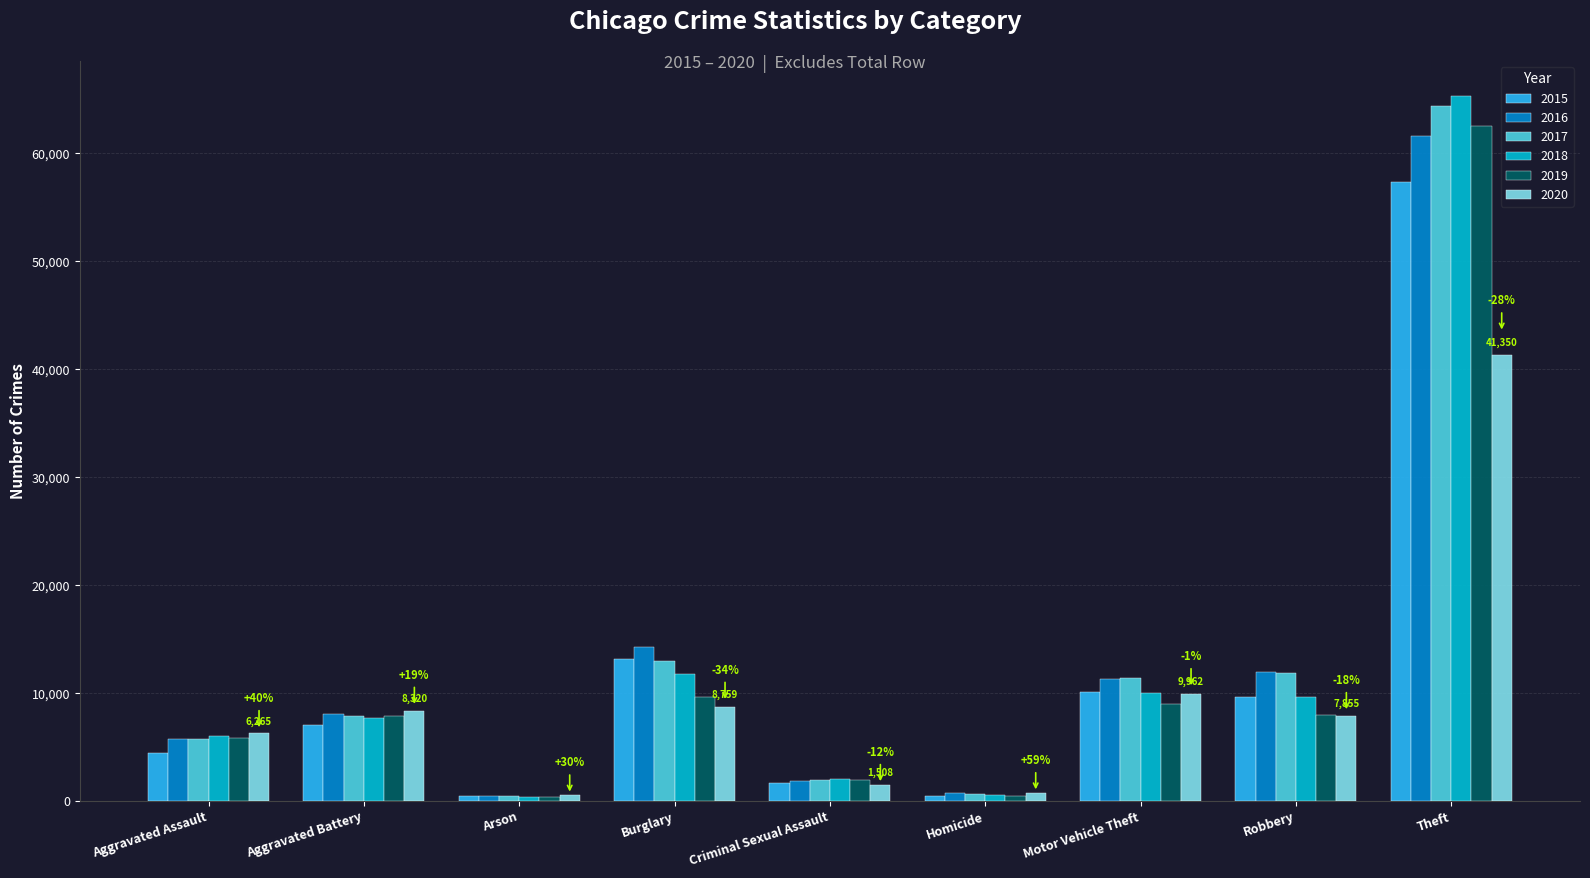

At which category is the sum across all series the highest?

Theft